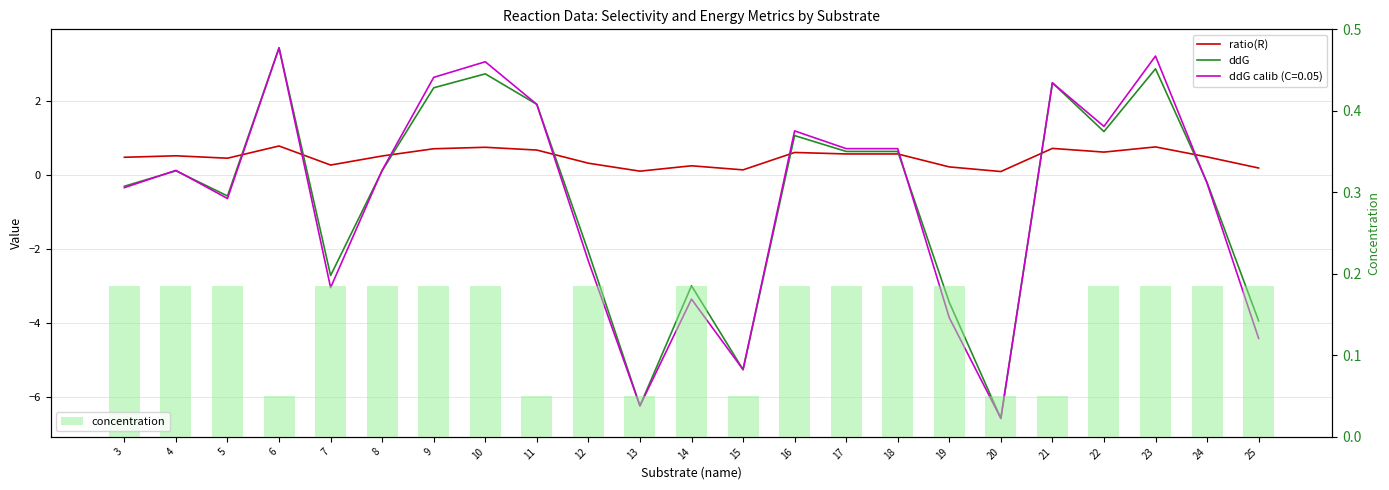

What is the approximate value of ddG at 6?

3.4